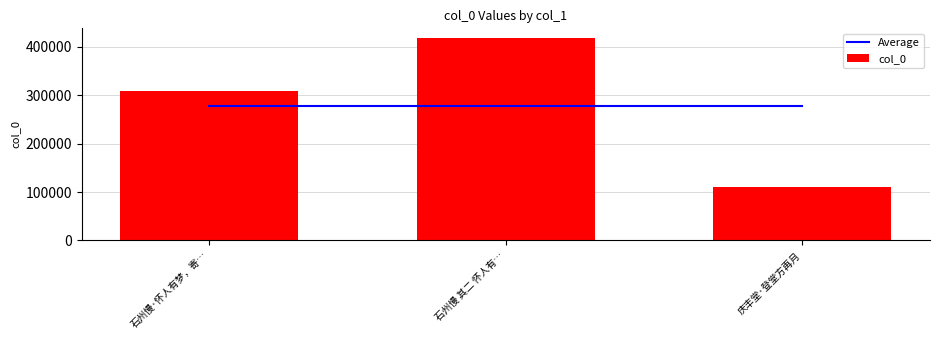

What is the sum of all col_0 values?

835064